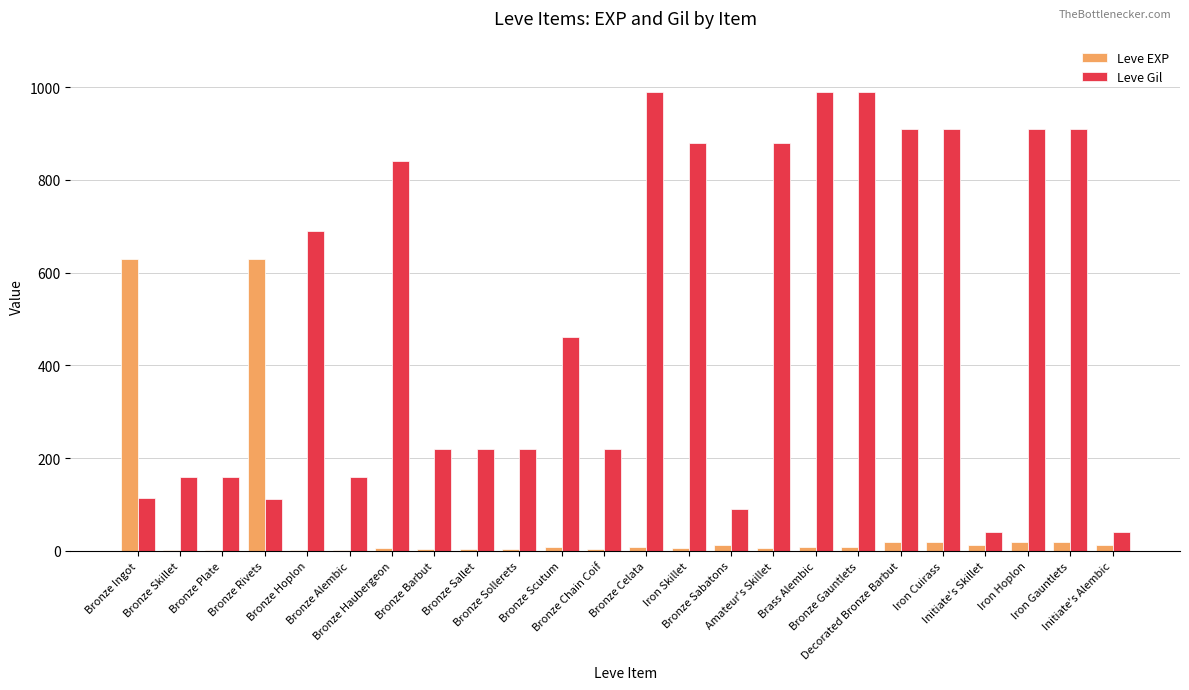

Are the bars horizontal?

No